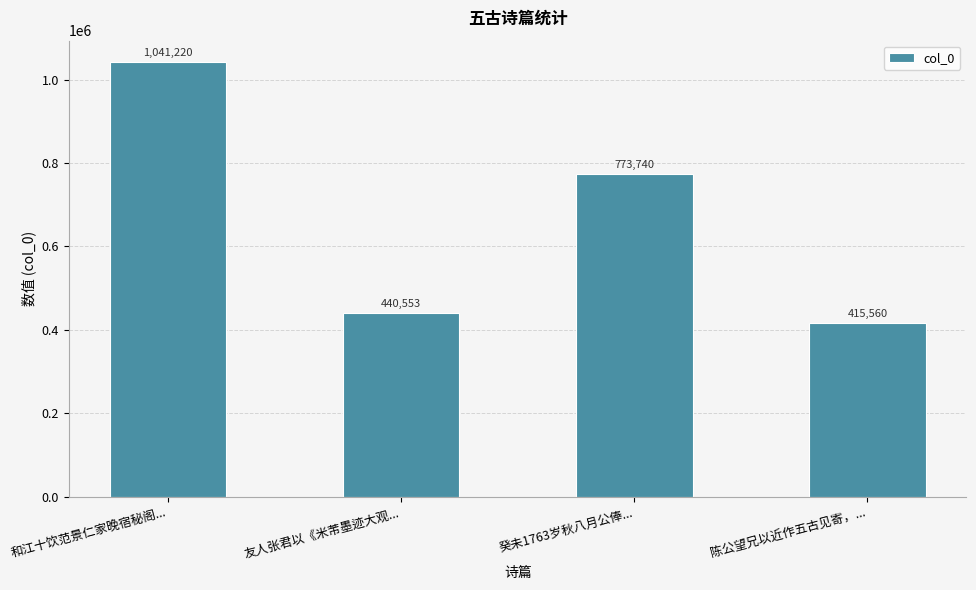

What is the average value?

667768